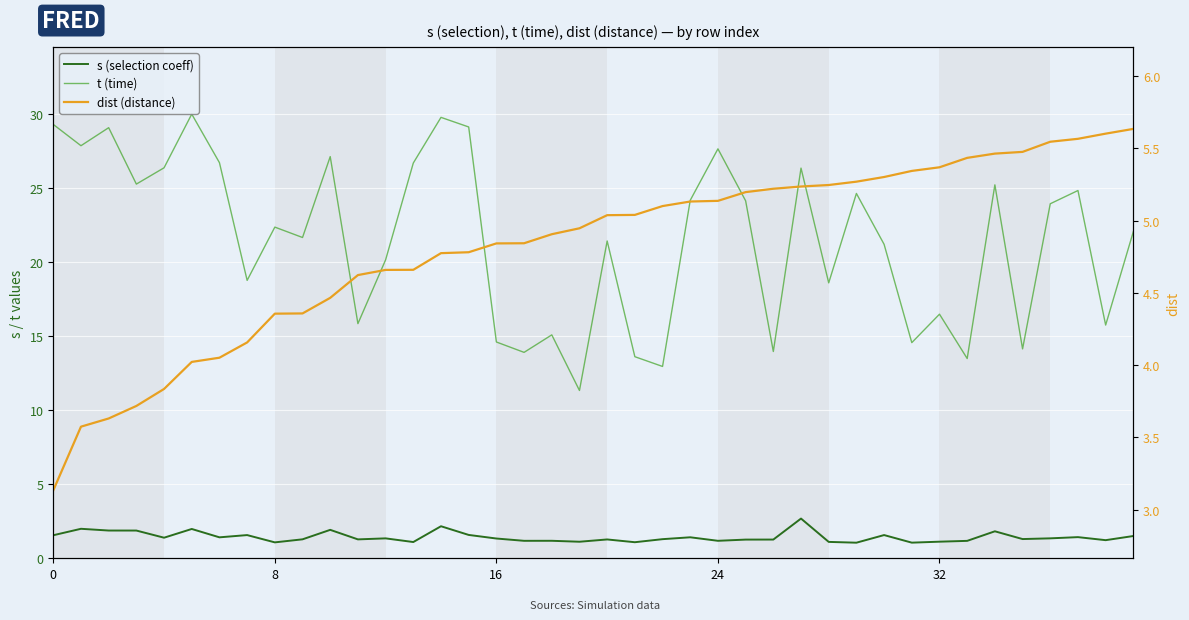

What is the highest value of the dist (distance) series?

5.6